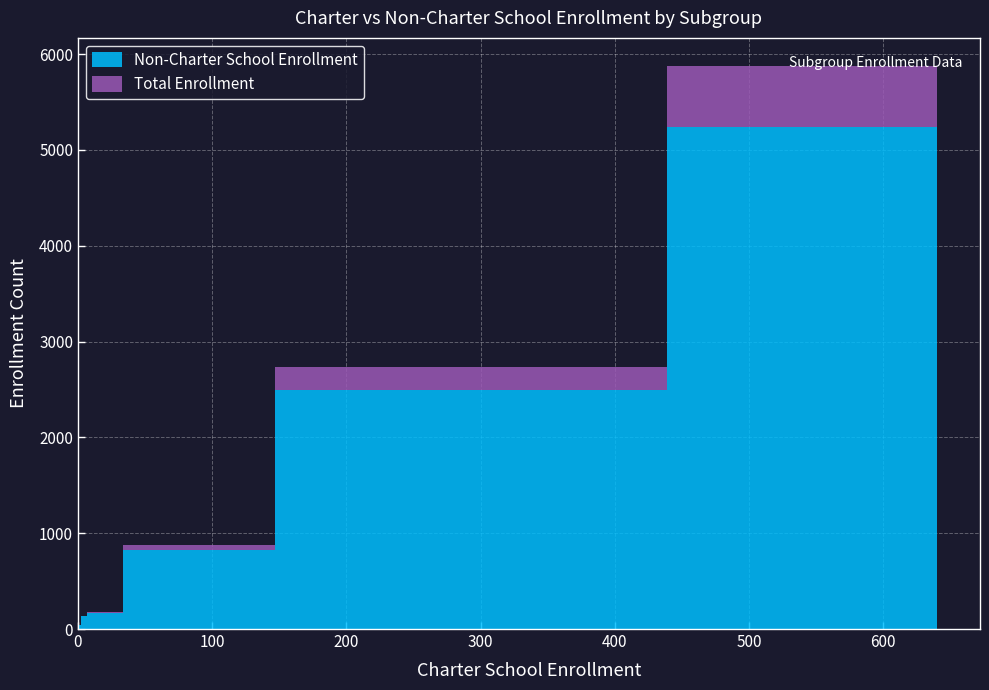

What is the difference between the maximum and minimum values in the Non-Charter School Enrollment series?

5234